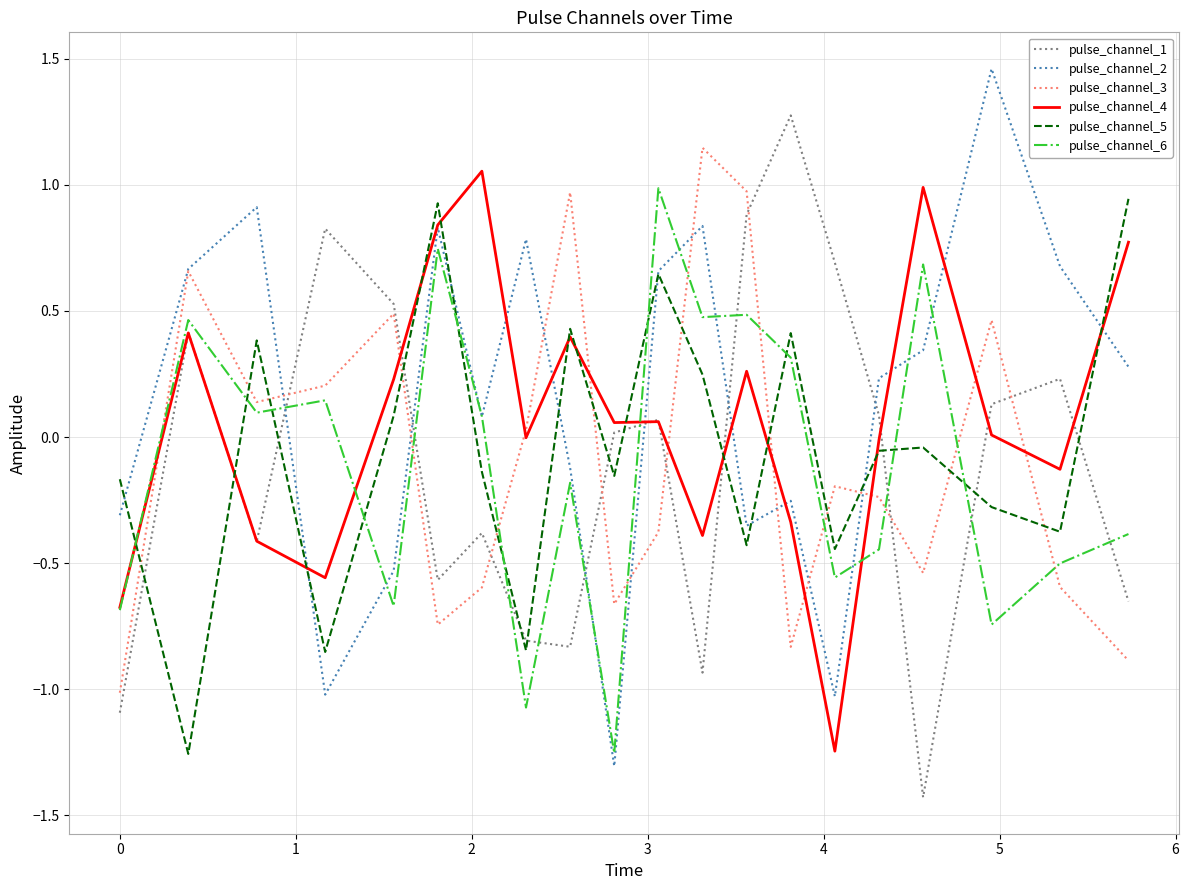

What is the difference between the maximum and minimum values in the pulse_channel_4 series?

2.3